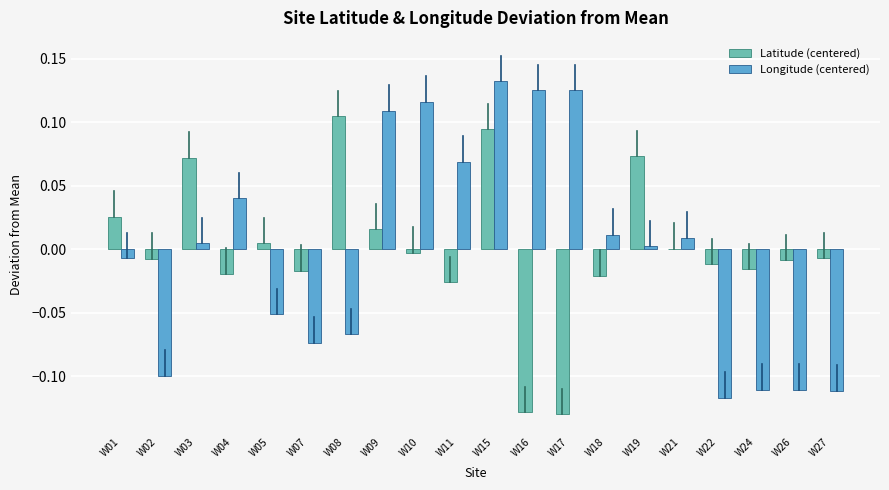

The value of Longitude (centered) at W08 is -0.0. True or false?

False